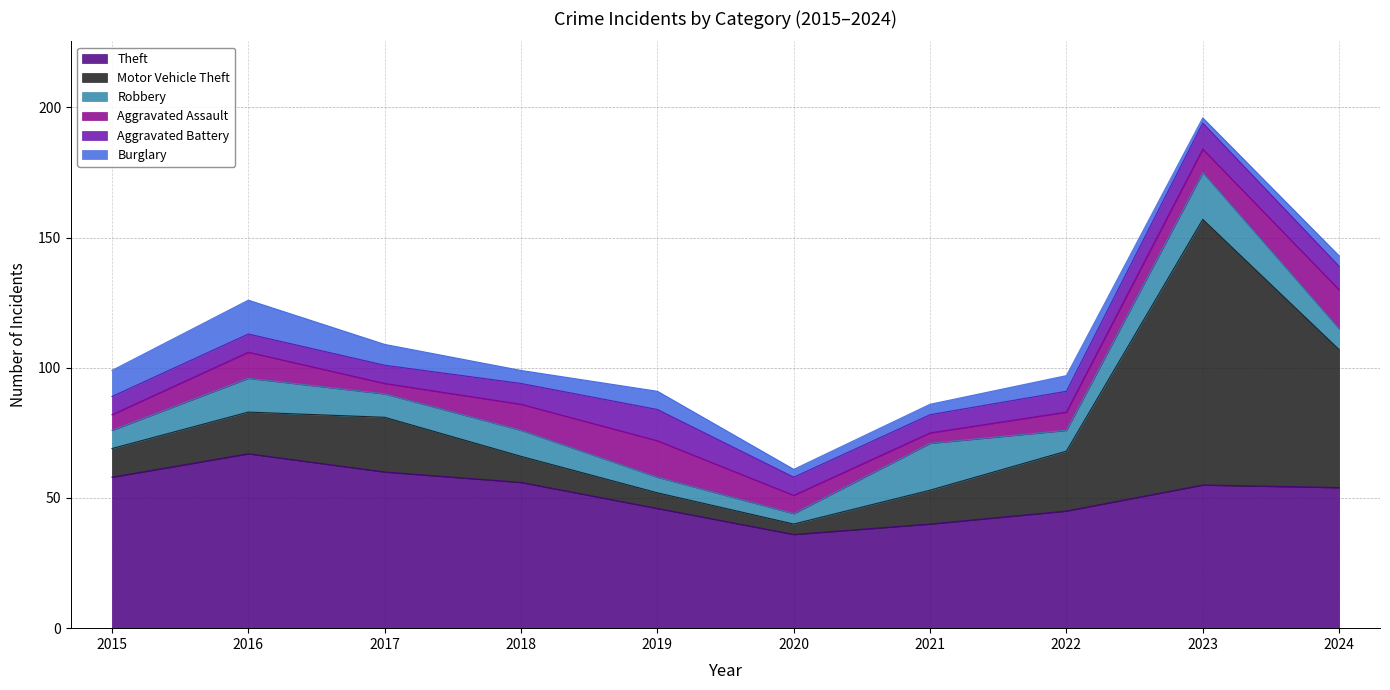

What is the value of the Aggravated Battery point at the 10th from the left?

9